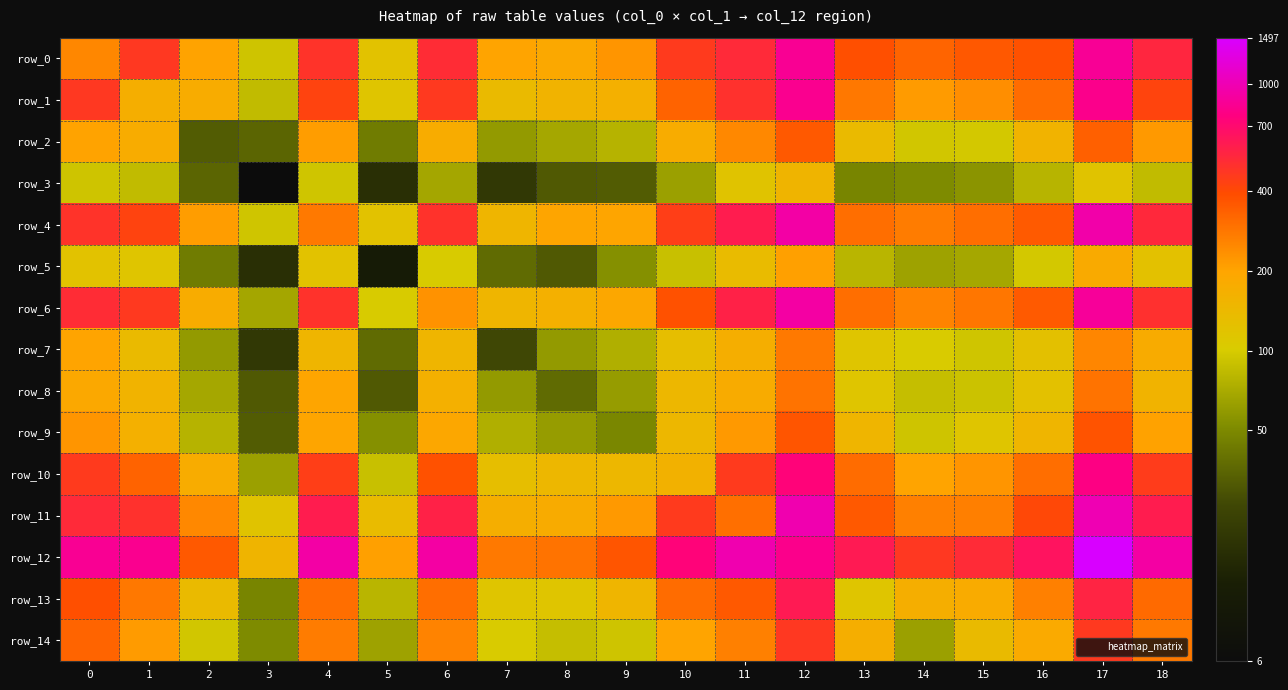

What value does the row_3 series have at 15?

4.0